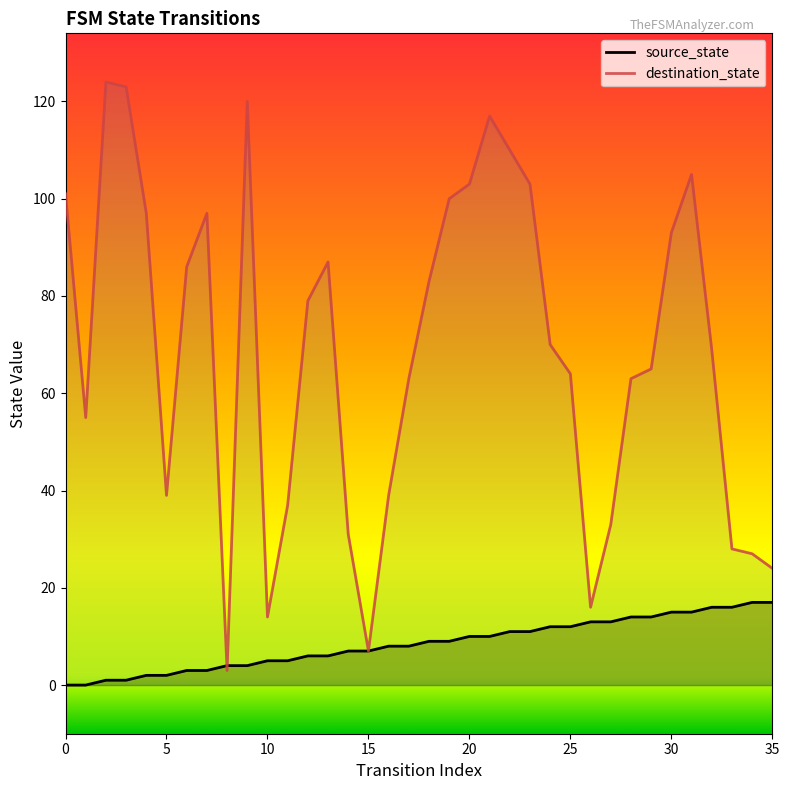

What is the difference between the destination_state values at 23 and 18?

20